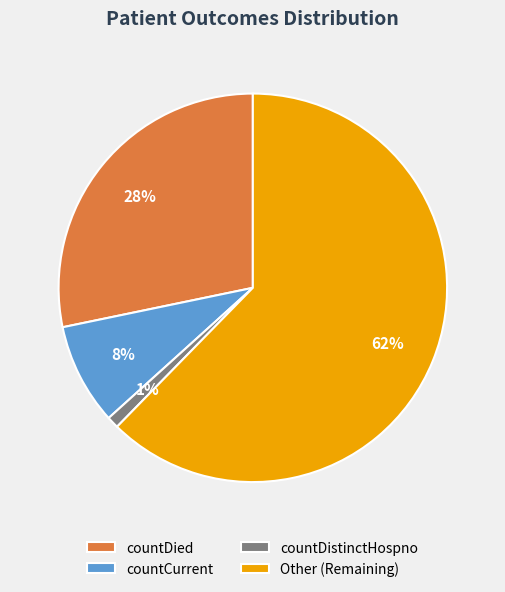

Which has a higher value, Other or countCurrent?

Other